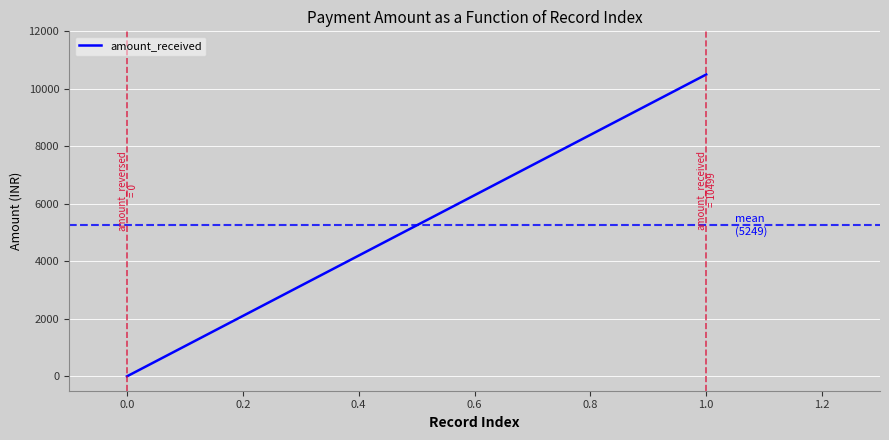

What is the difference between the maximum and minimum values?

10499.0